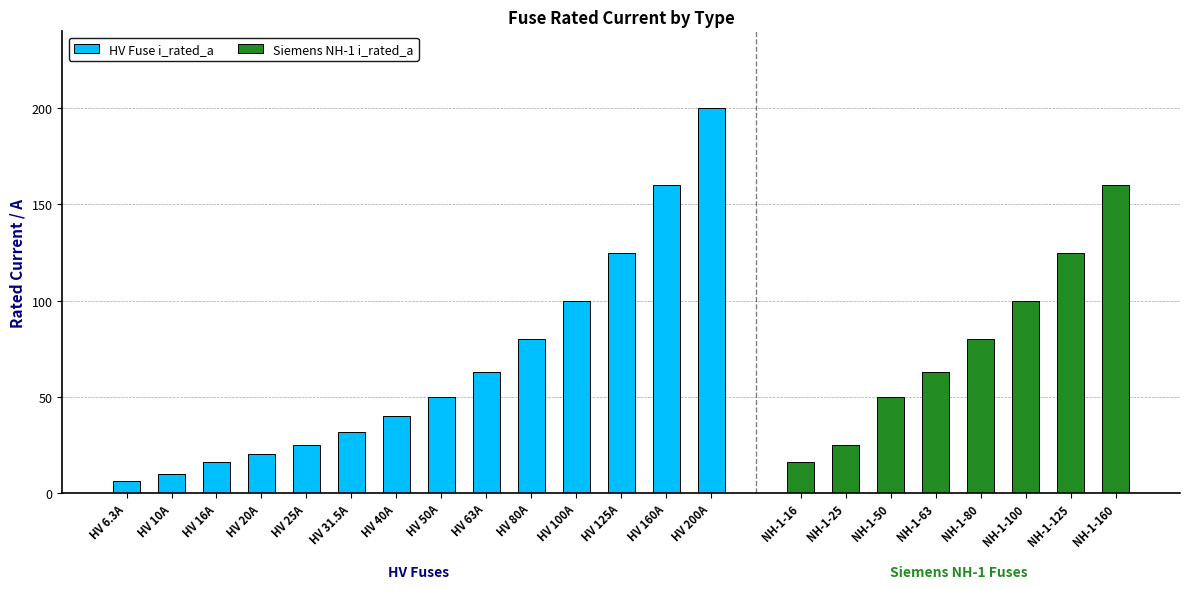

What is the label of the 9th bar from the right?

HV 31.5A